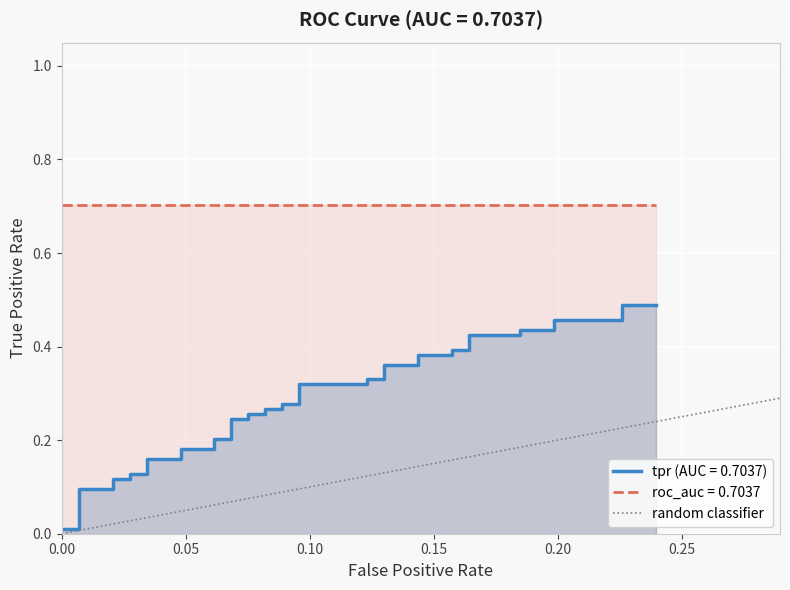

How many values are between 0 and 1?

2